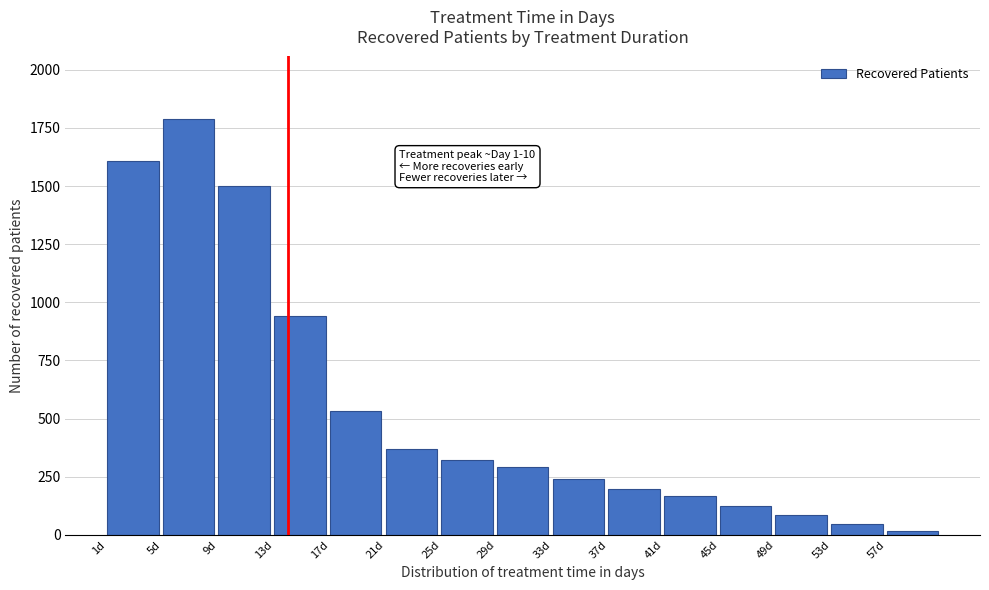

Reading right to left, transcribe all the data shown in this chart.

57d=17	53d=48	49d=86	45d=126	41d=166	37d=198	33d=239	29d=291	25d=323	21d=367	17d=531	13d=943	9d=1499	5d=1789	1d=1606